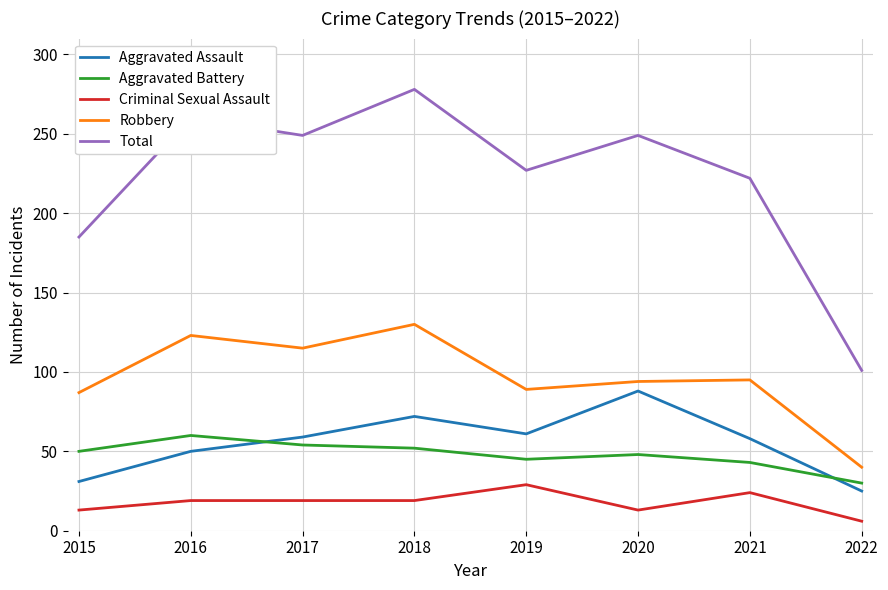

True or false: Criminal Sexual Assault and Total intersect in this chart.

False